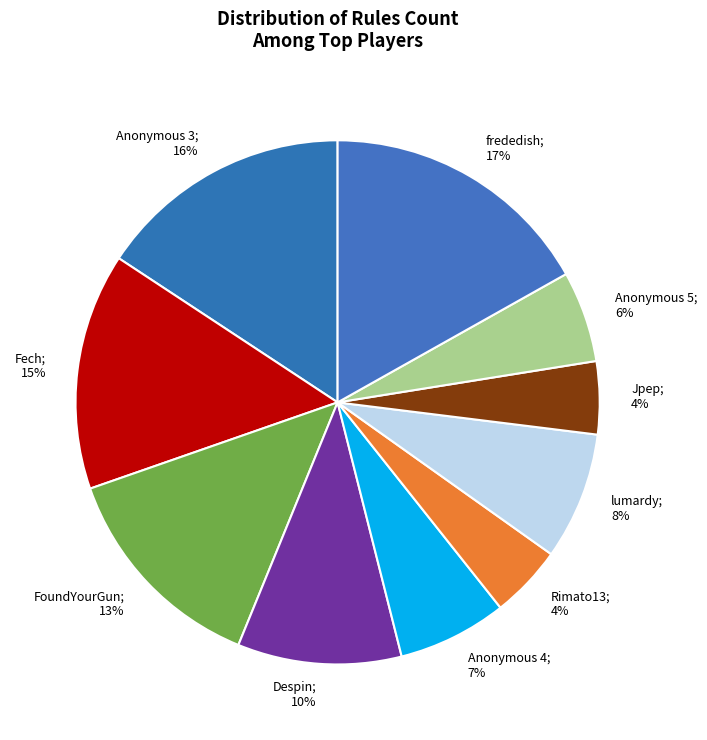

True or false: FoundYourGun accounts for 13% of the total.

True